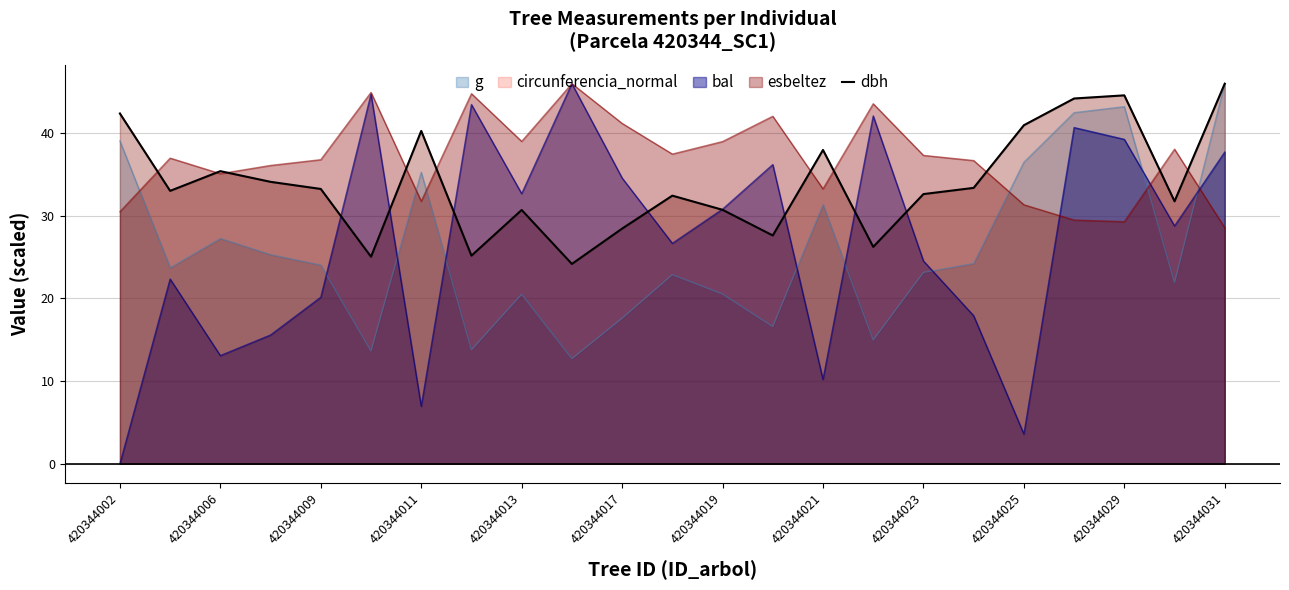

Which series has the largest range (max minus min)?

bal